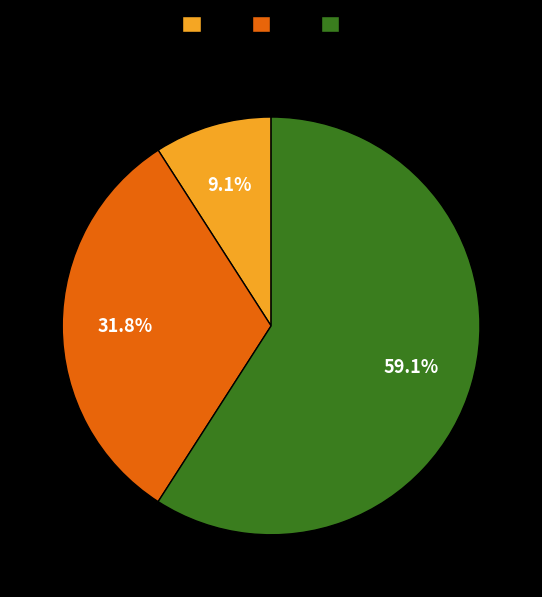

What is the ratio of the value at e to the value at a?

6.5